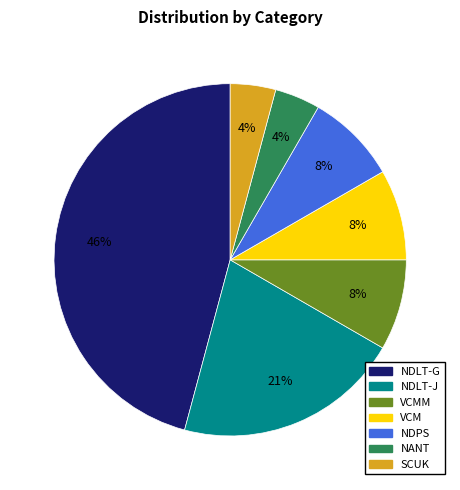

To the nearest percent, what is the difference between the largest and smallest slice percentages?

42%